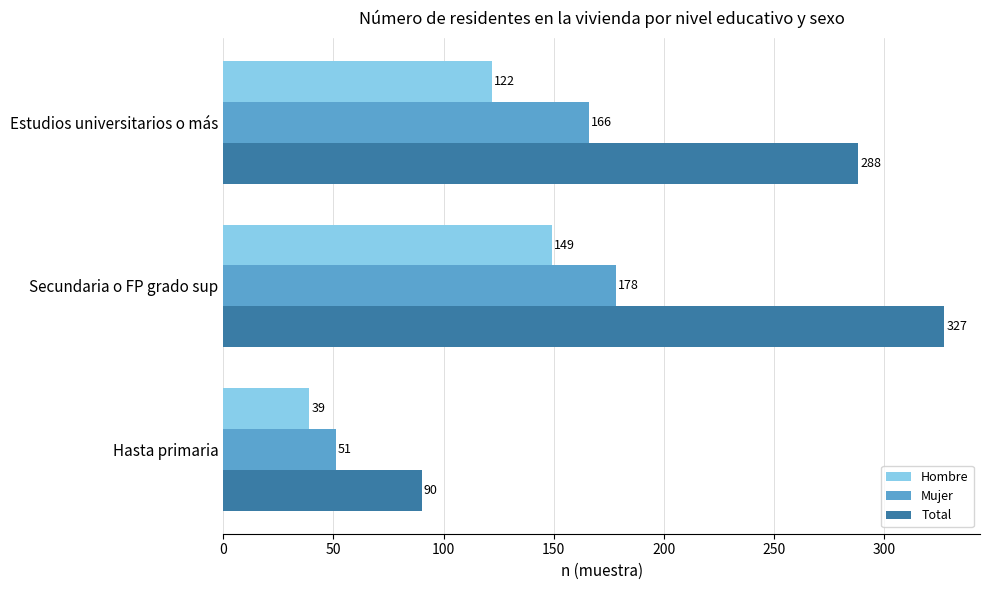

The value of Total at Hasta primaria is 31. True or false?

False